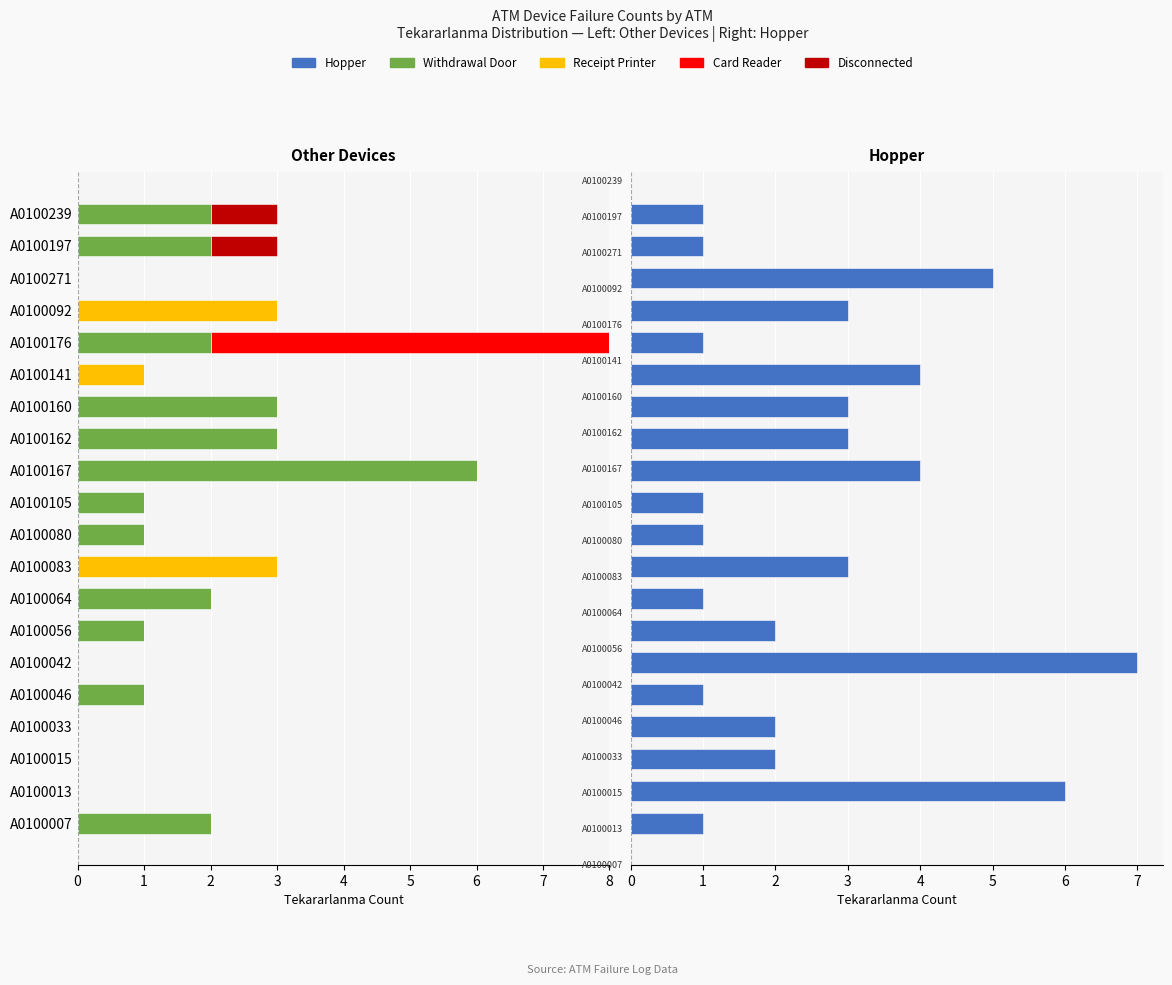

How many values in the Hopper series are below 2?

8